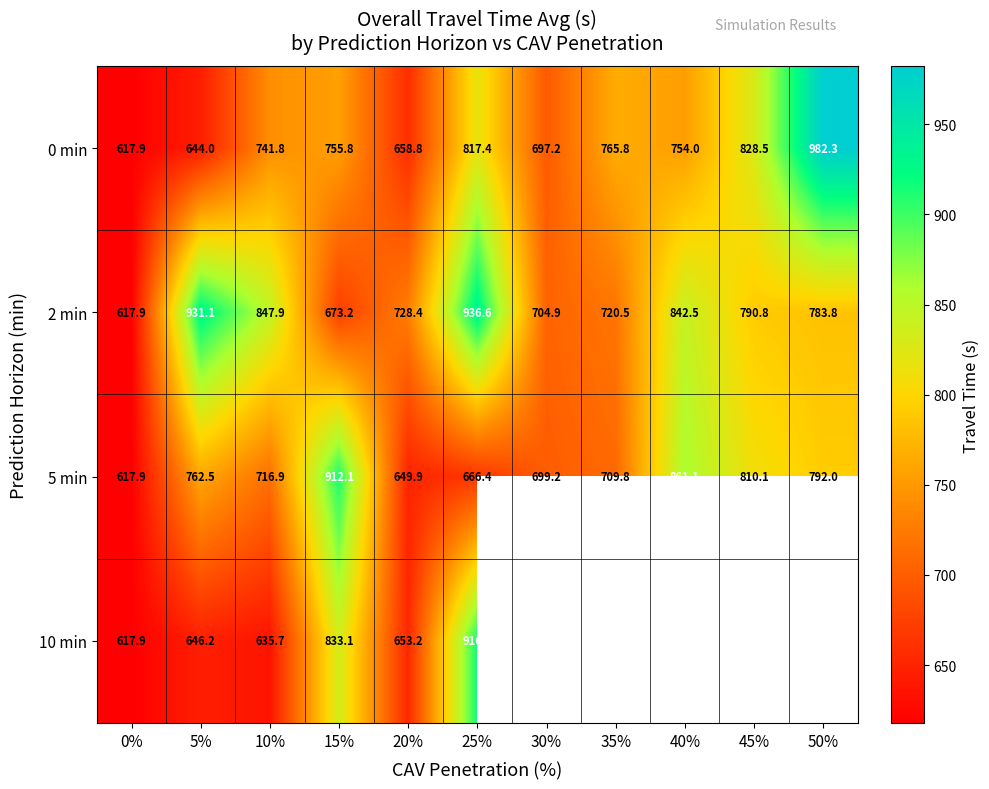

Rank the series at 25% from lowest to highest value.

5 min, 0 min, 10 min, 2 min